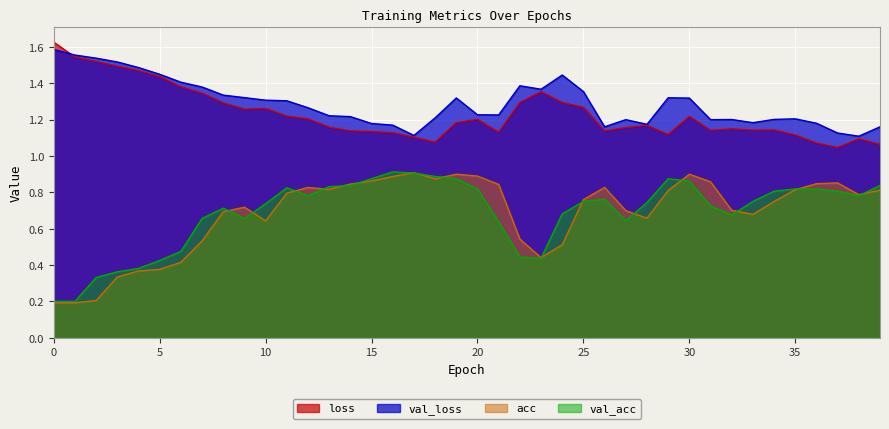

Which series has the largest range (max minus min)?

acc